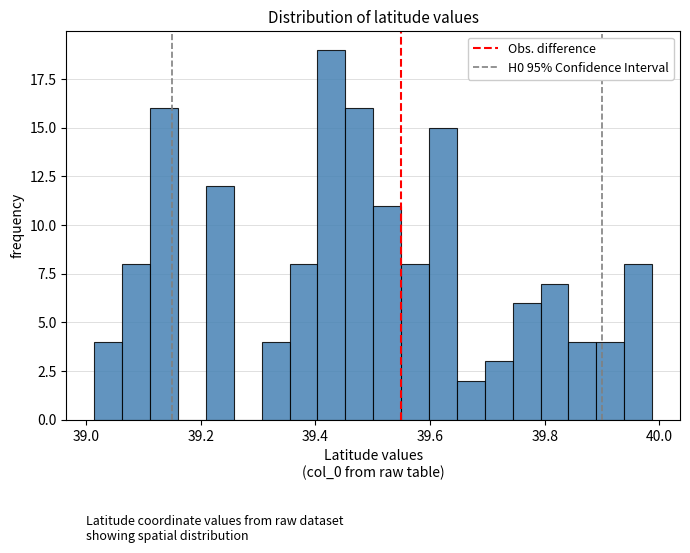

Read against the x-axis, roughly where is the centre of the tallest bar?

39.42